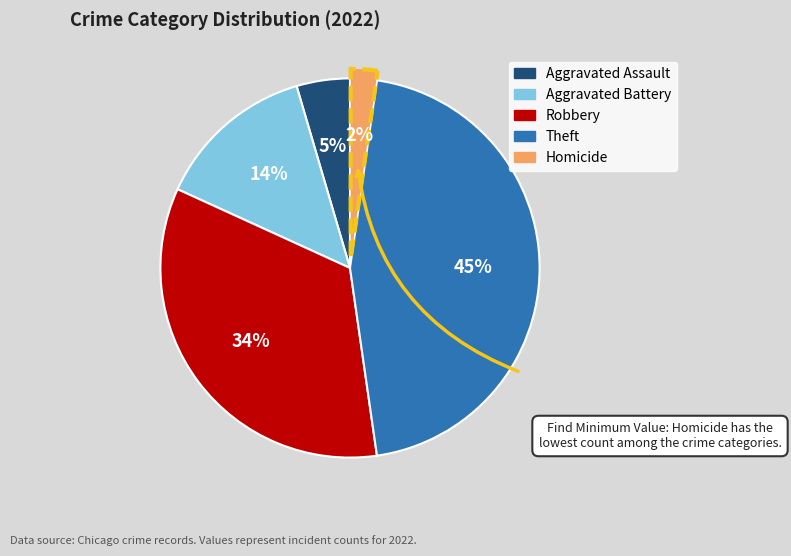

To the nearest percent, what portion does Aggravated Assault represent?

5%